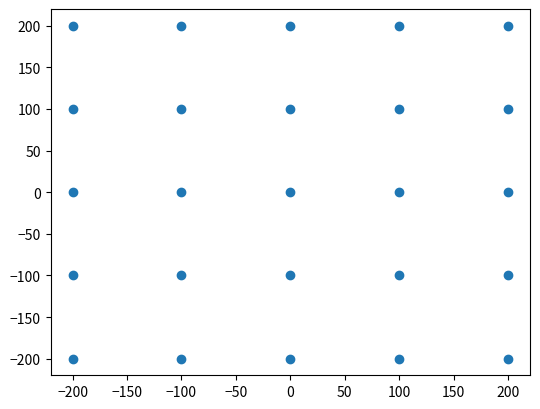

What is the range of X values (max minus min)?

400